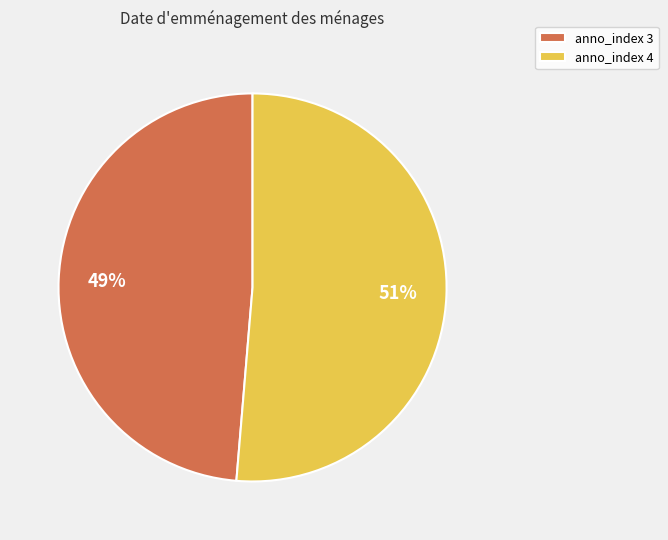

Which category has the smallest portion of the pie?

anno_index 3